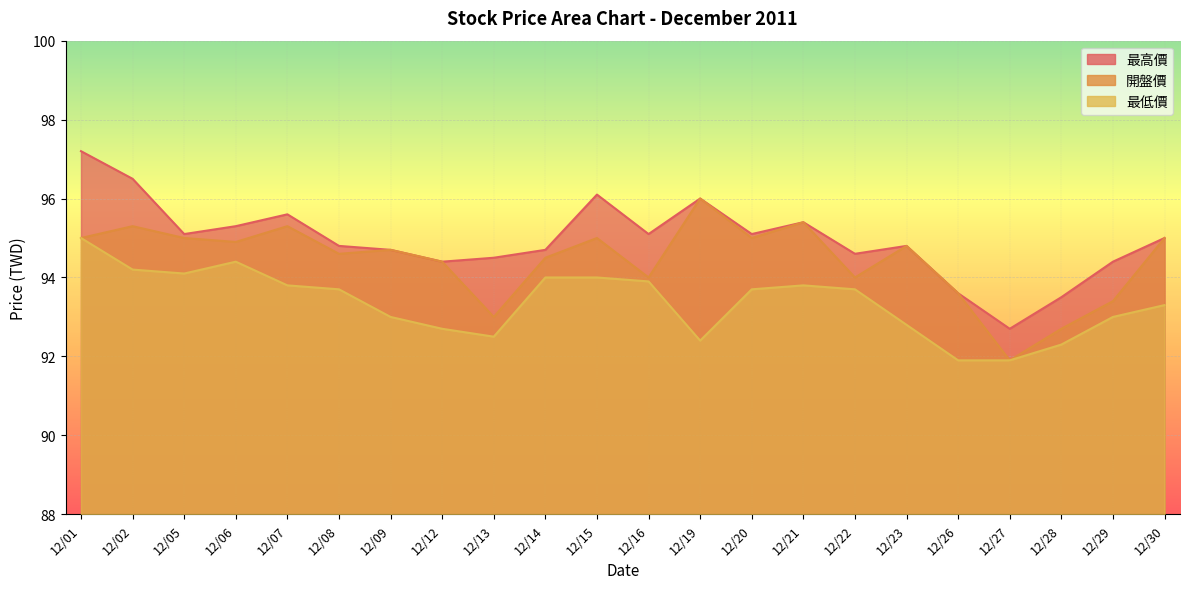

Reading left to right, transcribe all the data shown in this chart.

最高價: 12/01=97.2	12/02=96.5	12/05=95.1	12/06=95.3	12/07=95.6	12/08=94.8	12/09=94.7	12/12=94.4	12/13=94.5	12/14=94.7	12/15=96.1	12/16=95.1	12/19=96.0	12/20=95.1	12/21=95.4	12/22=94.6	12/23=94.8	12/26=93.6	12/27=92.7	12/28=93.5	12/29=94.4	12/30=95.0
開盤價: 12/01=95.0	12/02=95.3	12/05=95.0	12/06=94.9	12/07=95.3	12/08=94.6	12/09=94.7	12/12=94.4	12/13=93.0	12/14=94.5	12/15=95.0	12/16=94.0	12/19=96.0	12/20=95.0	12/21=95.4	12/22=94.0	12/23=94.8	12/26=93.6	12/27=91.9	12/28=92.7	12/29=93.4	12/30=95.0
最低價: 12/01=95.0	12/02=94.2	12/05=94.1	12/06=94.4	12/07=93.8	12/08=93.7	12/09=93.0	12/12=92.7	12/13=92.5	12/14=94.0	12/15=94.0	12/16=93.9	12/19=92.4	12/20=93.7	12/21=93.8	12/22=93.7	12/23=92.8	12/26=91.9	12/27=91.9	12/28=92.3	12/29=93.0	12/30=93.3